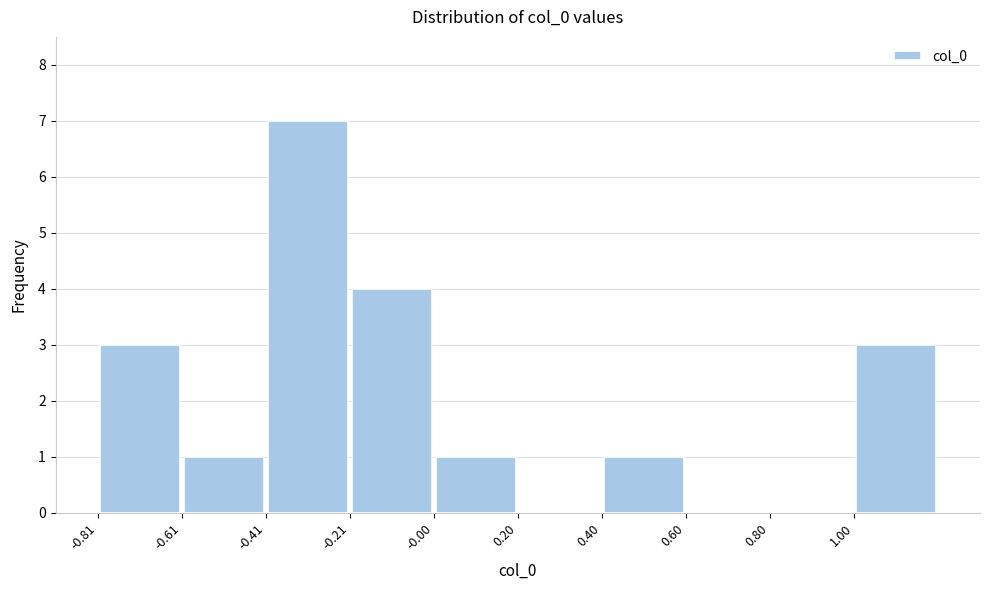

What is the height of the bar covering -0.6 to -0.4 on the x-axis? Neither the bar edges nor the heights are printed on the chart, so give them approximately, as read against the axes.

1